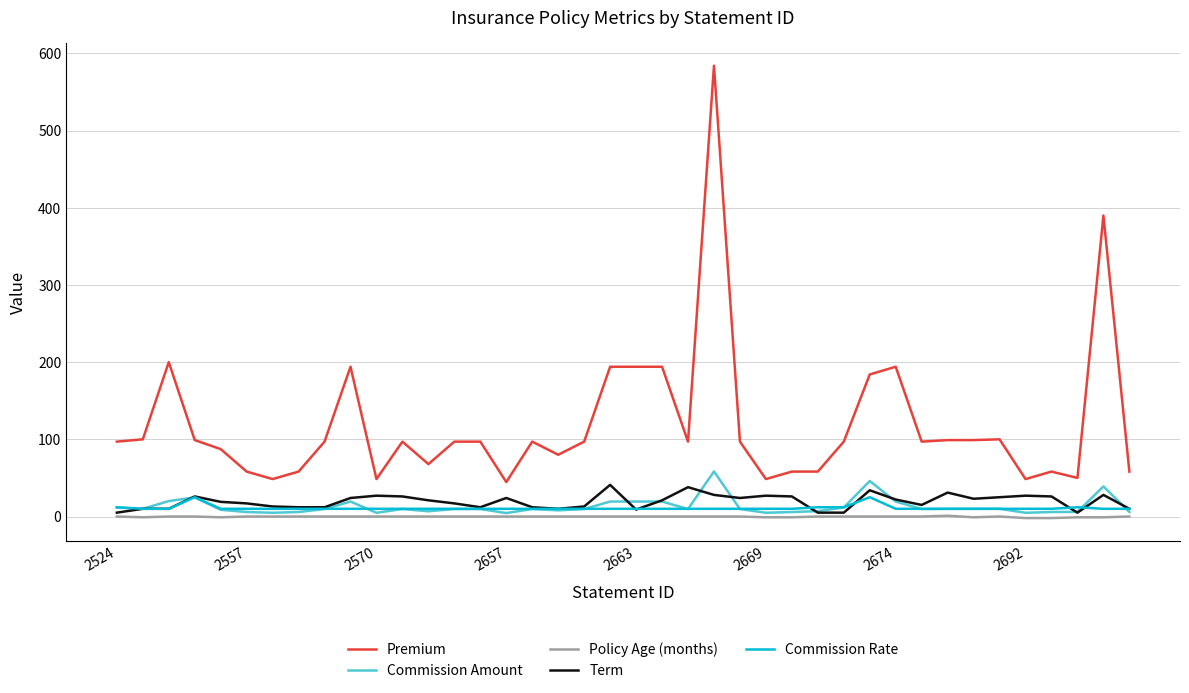

What are all the series names shown in the legend?

Premium, Commission Amount, Policy Age (months), Term, Commission Rate